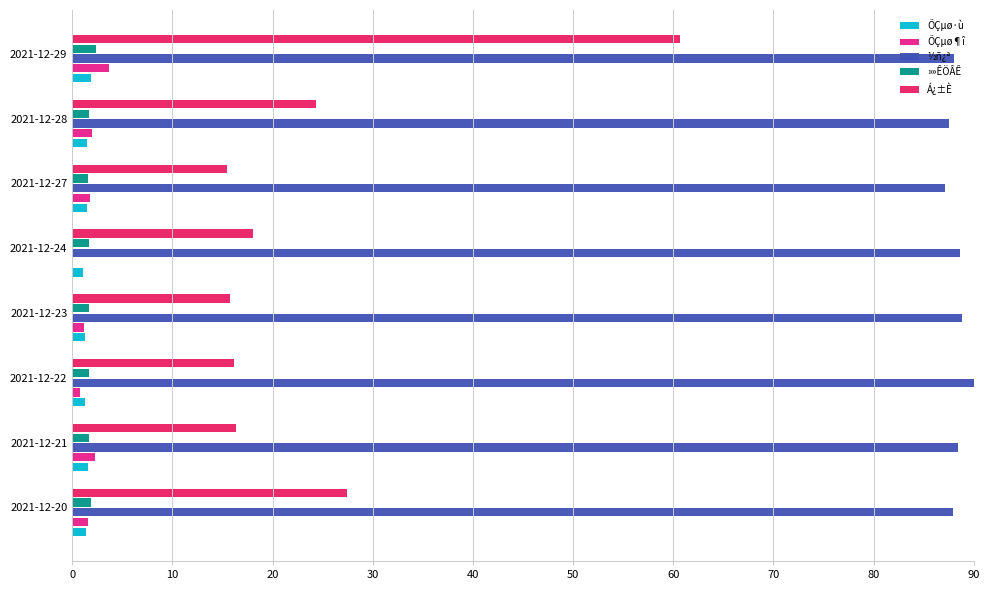

Which series has the widest spread of values?

Á¿±È